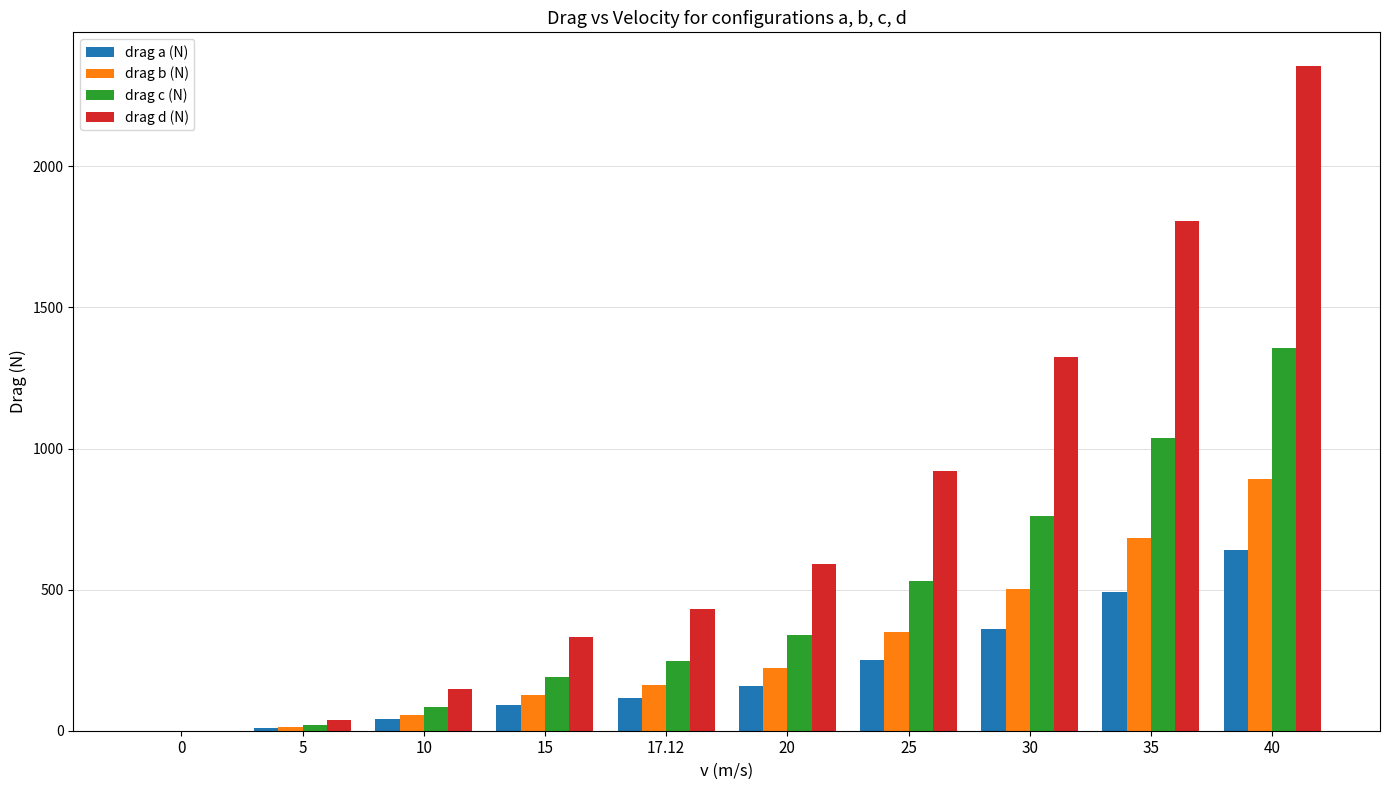

True or false: drag a (N) has a value of 277.2 at 20.

False